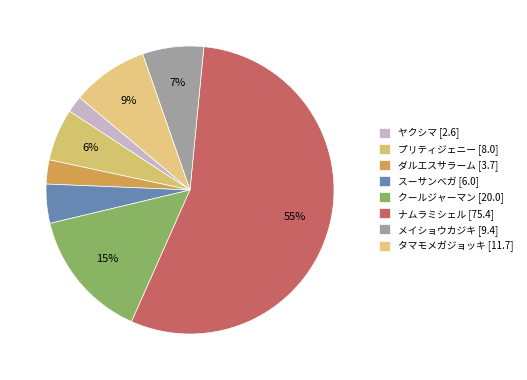

How many segments does this pie chart have?

8